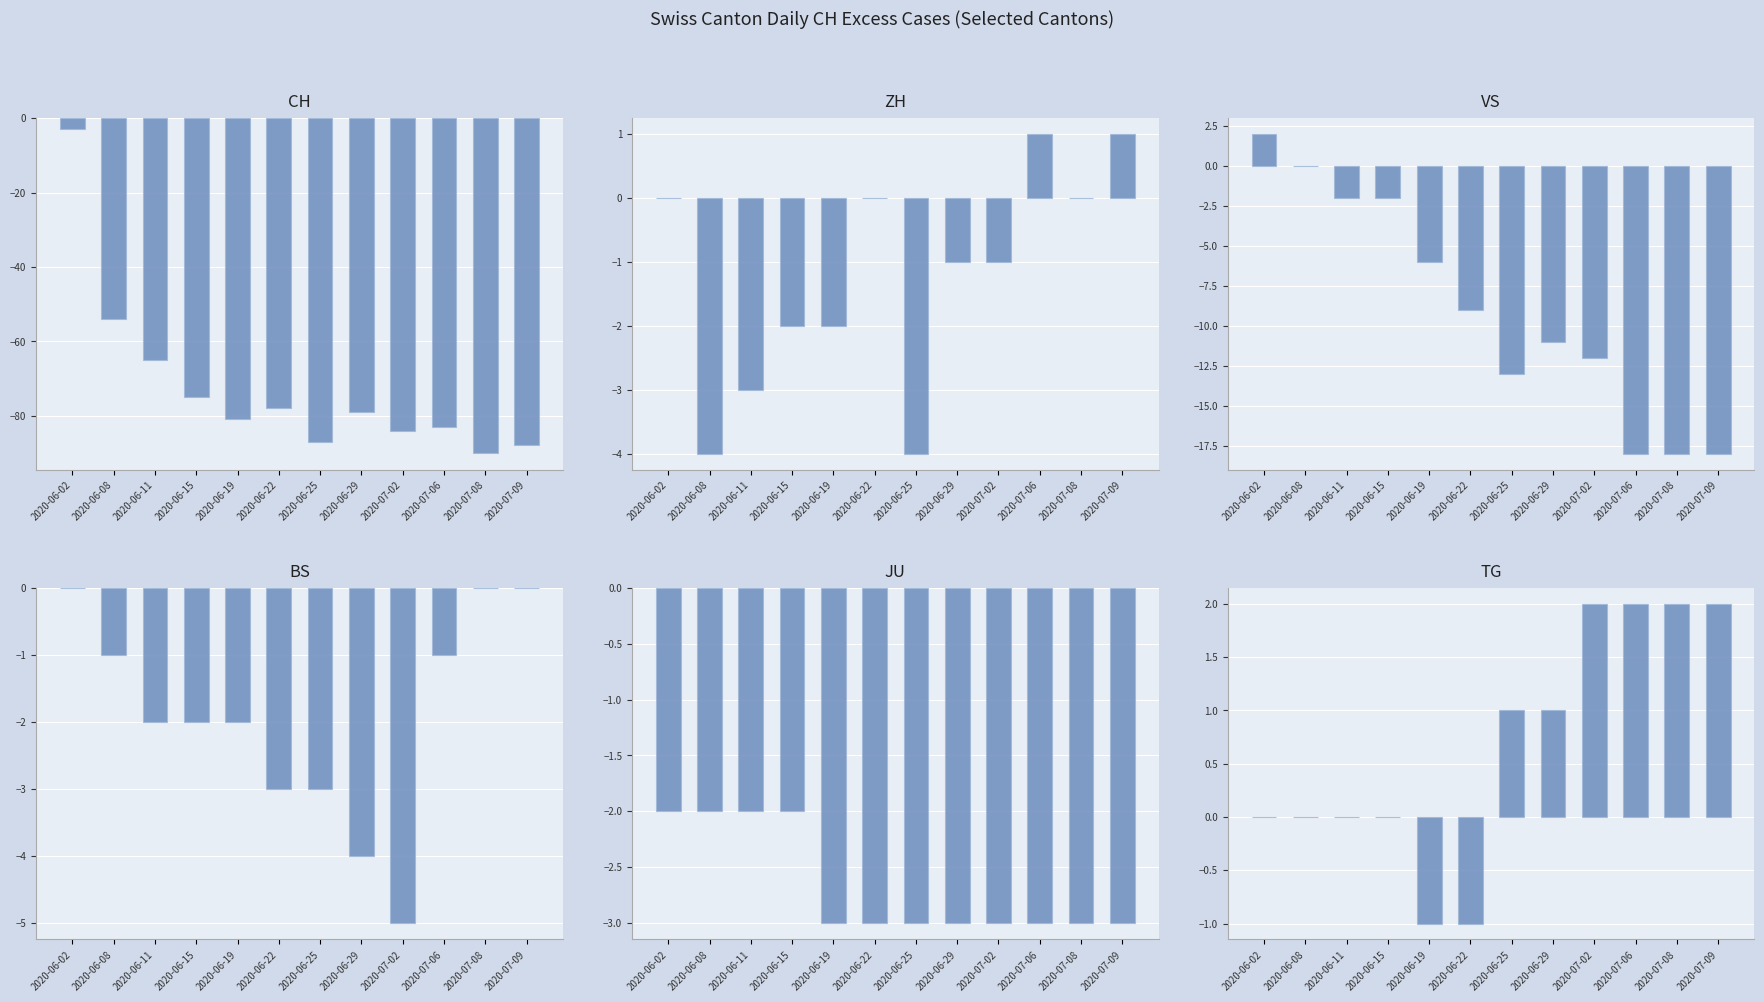

What is the sum of the JU values at 2020-06-08 and 2020-07-08?

-5